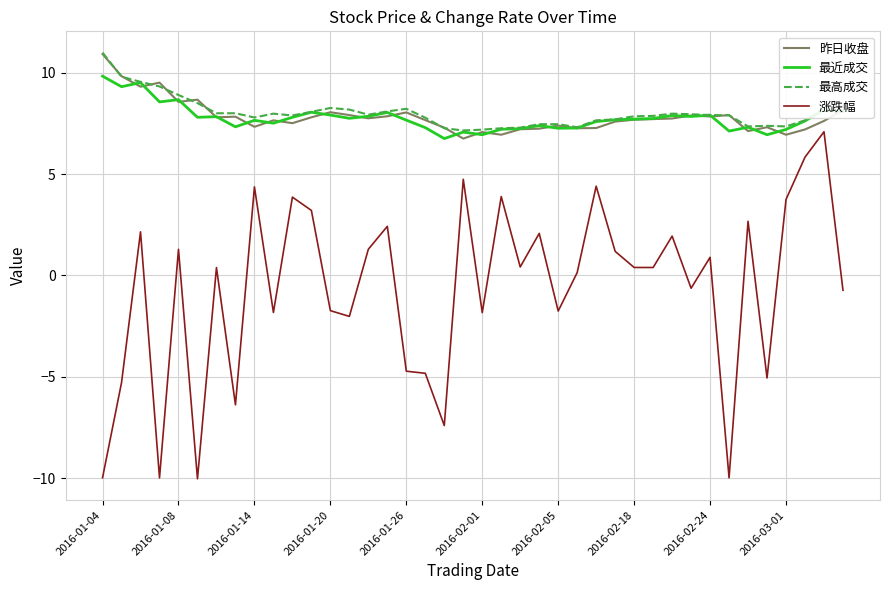

True or false: 昨日收盘 and 涨跌幅 intersect in this chart.

False